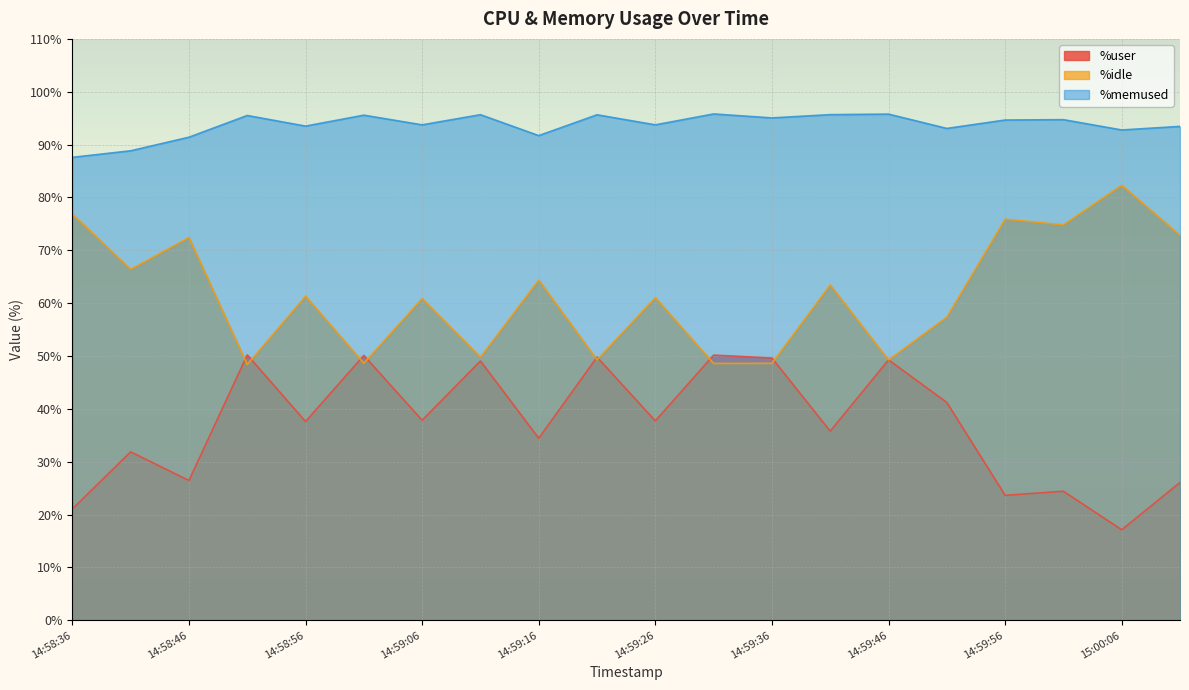

What is the average value of the %user series?

37.2